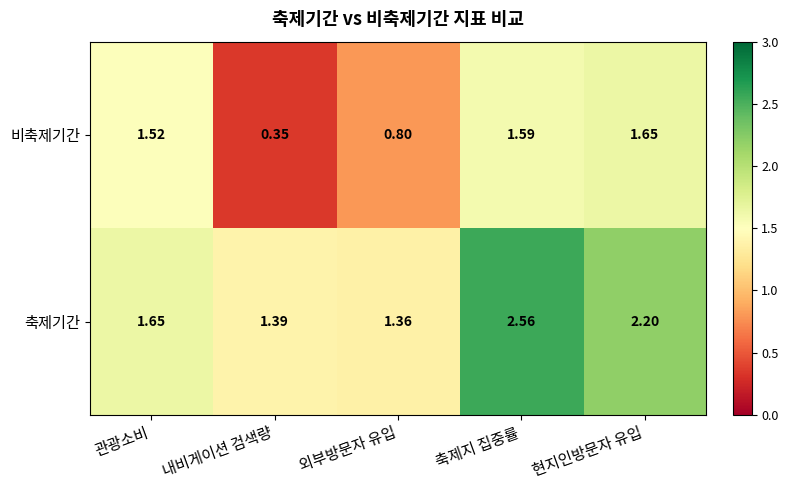

Which series changed the most between 외부방문자 유입 and 현지인방문자 유입?

비축제기간